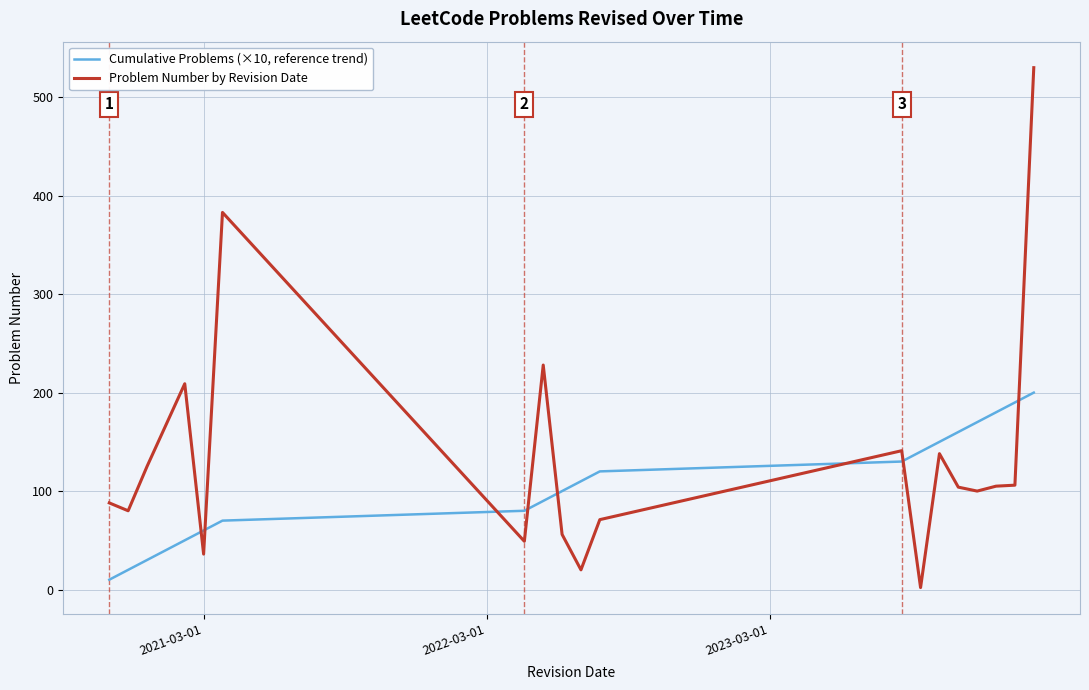

After their last crossing, which series has the higher values: Cumulative Problems (×10, reference trend) or Problem Number by Revision Date?

Problem Number by Revision Date